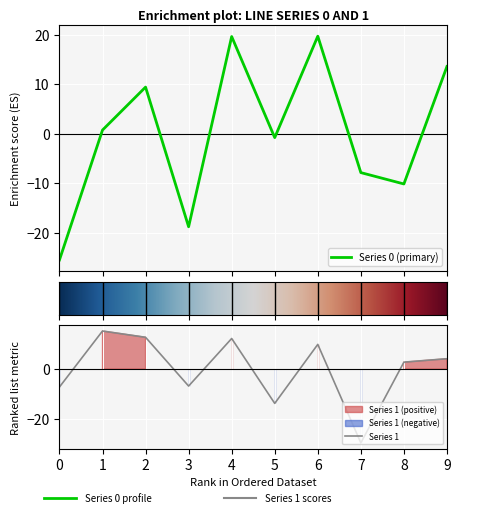

True or false: 1 and 0 cross at least once.

True